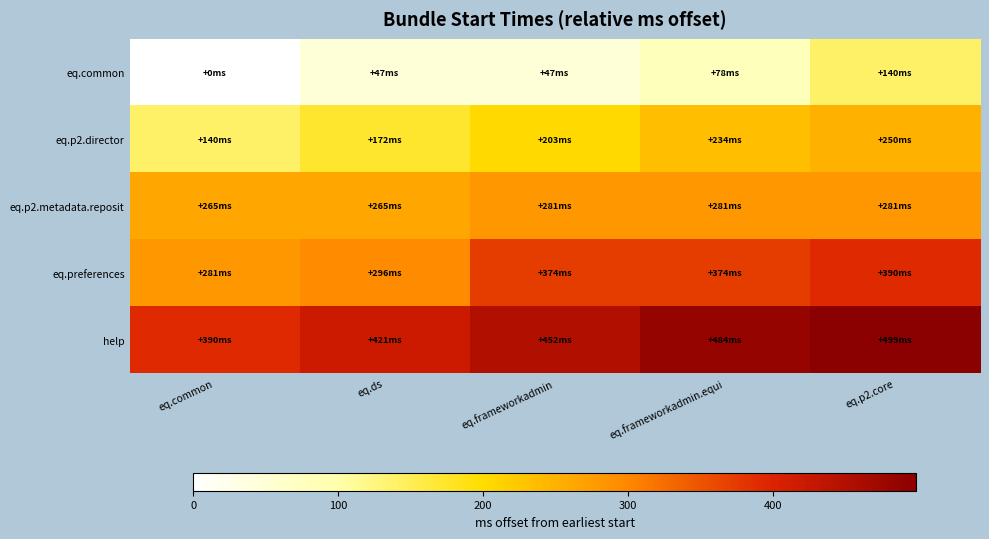

What is the spread (max minus min) of values at eq.frameworkadmin.equi?

406